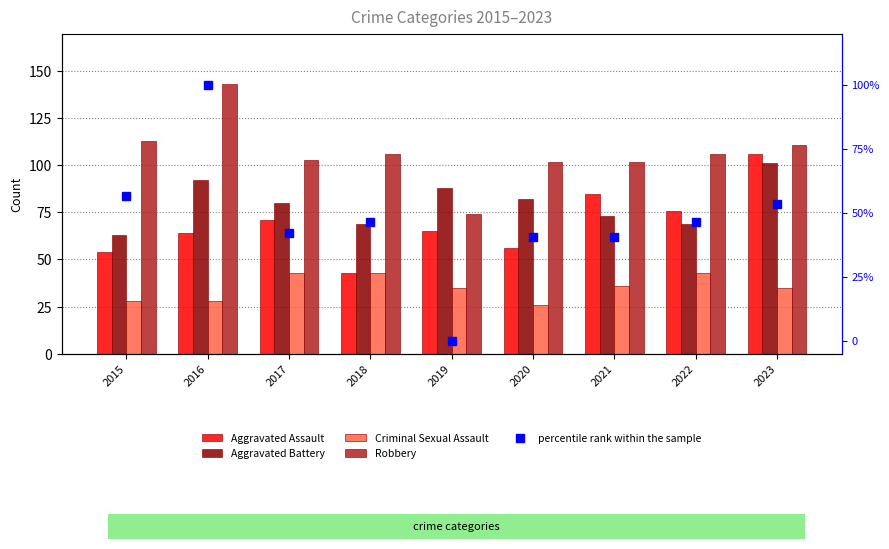

Rank the series by their maximum value, from lowest to highest.

Criminal Sexual Assault, percentile rank within the sample, Aggravated Battery, Aggravated Assault, Robbery